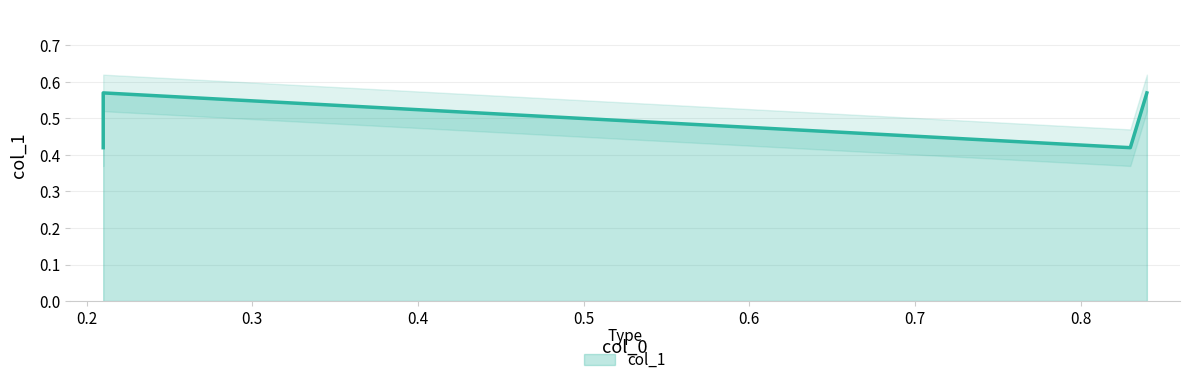

What is the value of the 3rd point from the left?

0.4